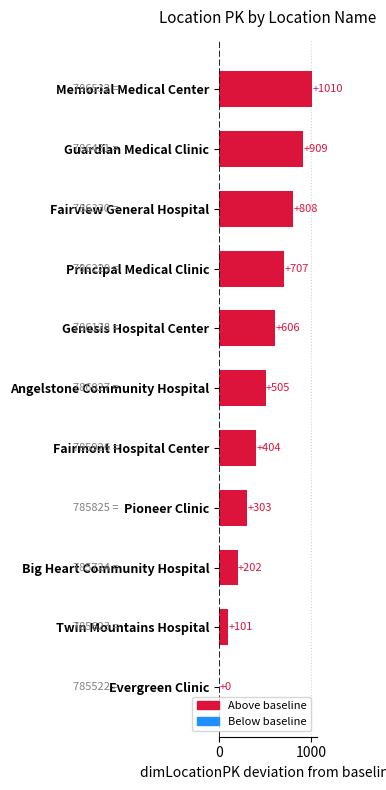

What is the sum of all values?

5555